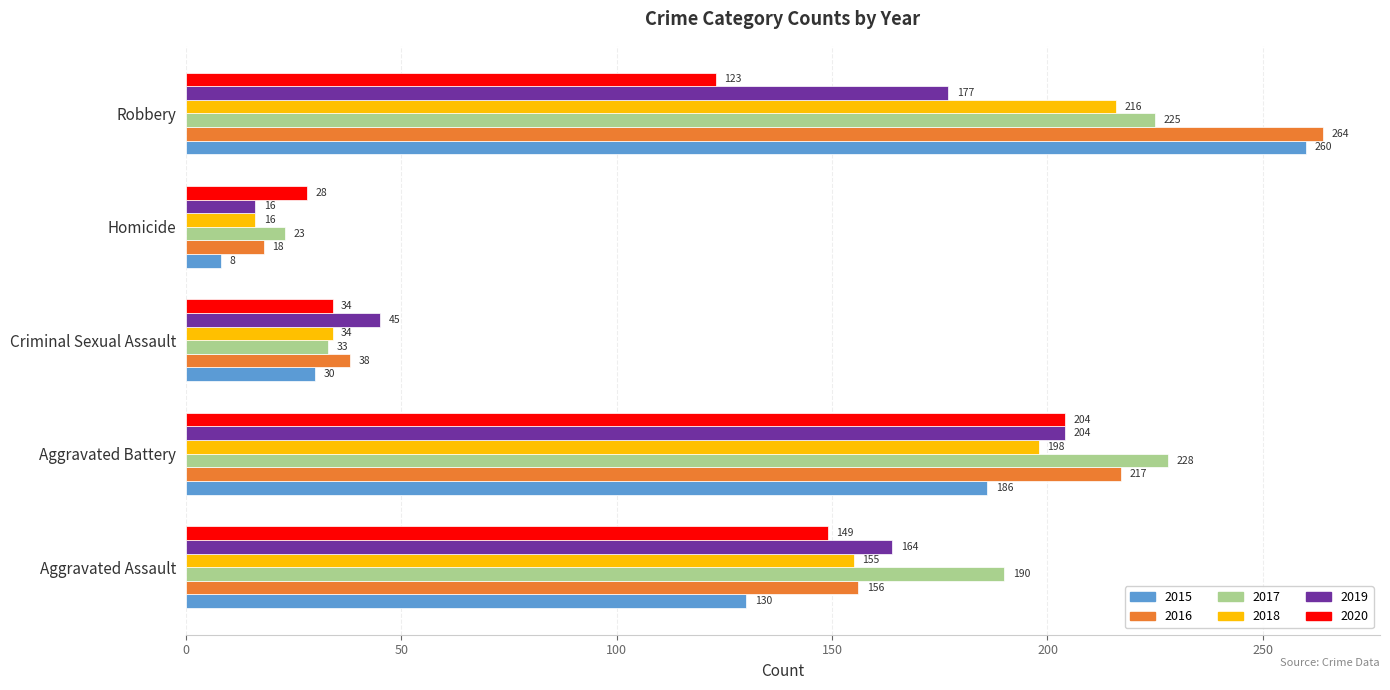

What is the spread (max minus min) of values at Robbery?

141